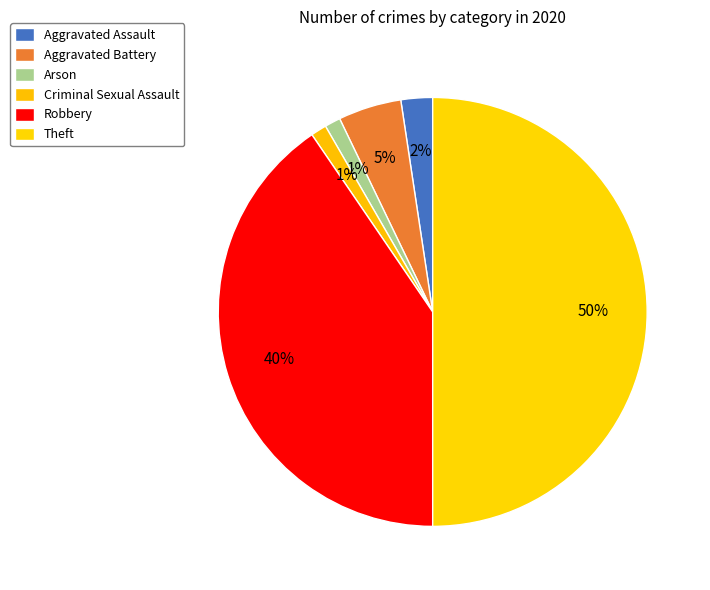

How many segments does this pie chart have?

6